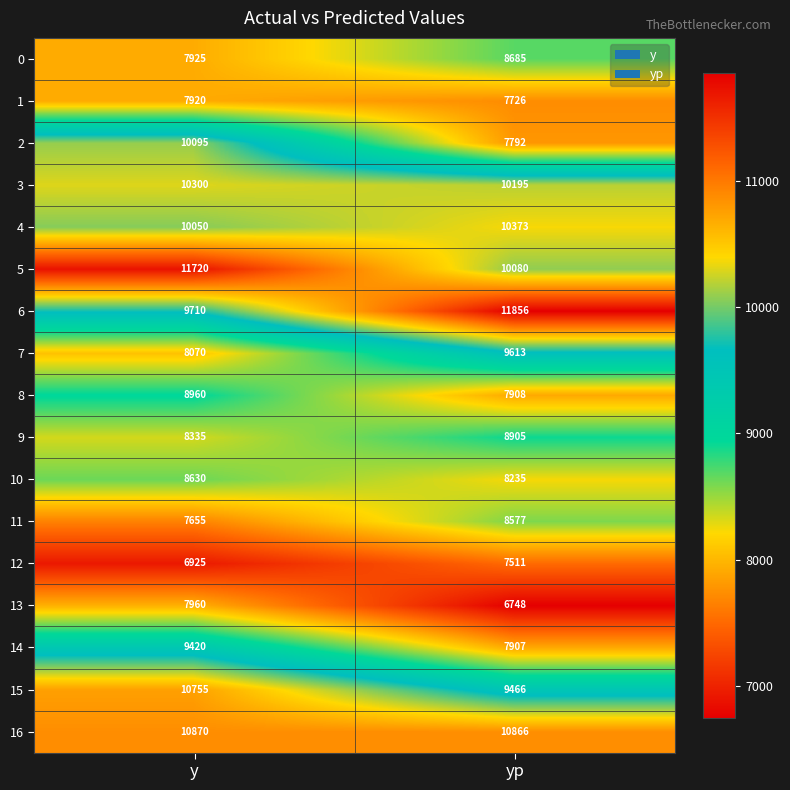

What is the greatest value displayed?

11856